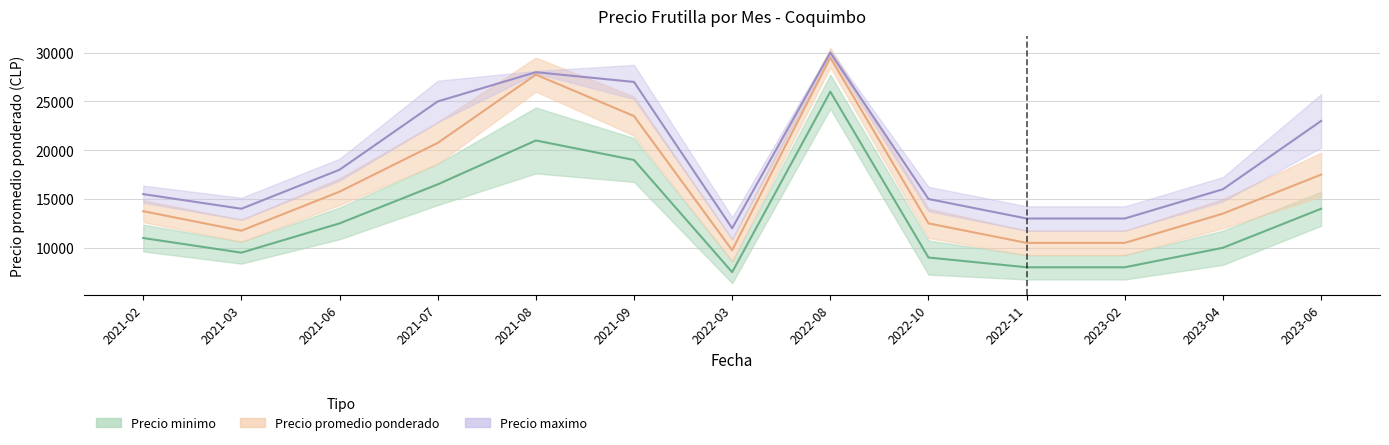

What is the value of the Precio promedio ponderado point at the 1st from the left?

13750